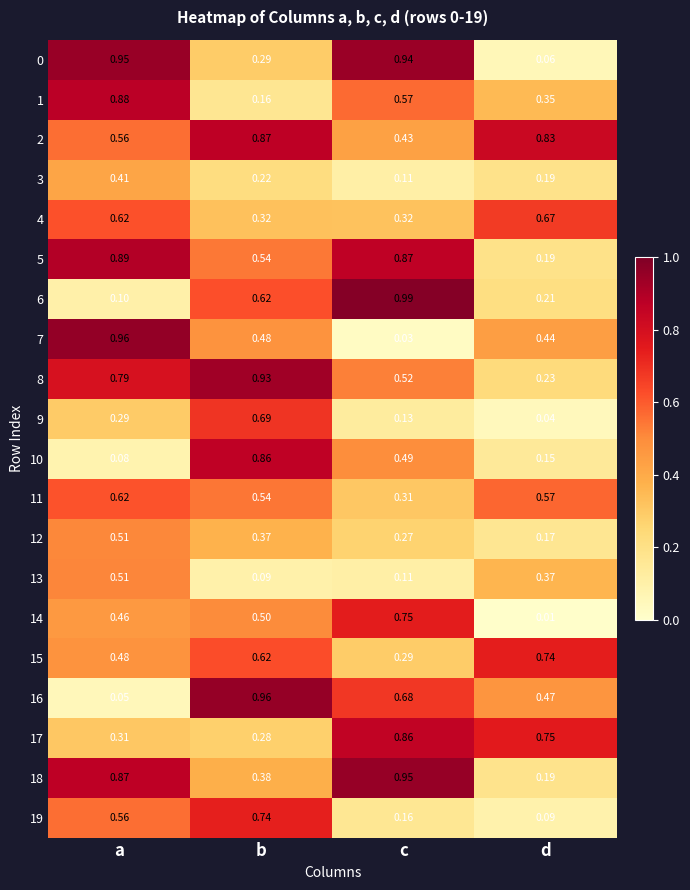

At which category is the sum across all series the highest?

a